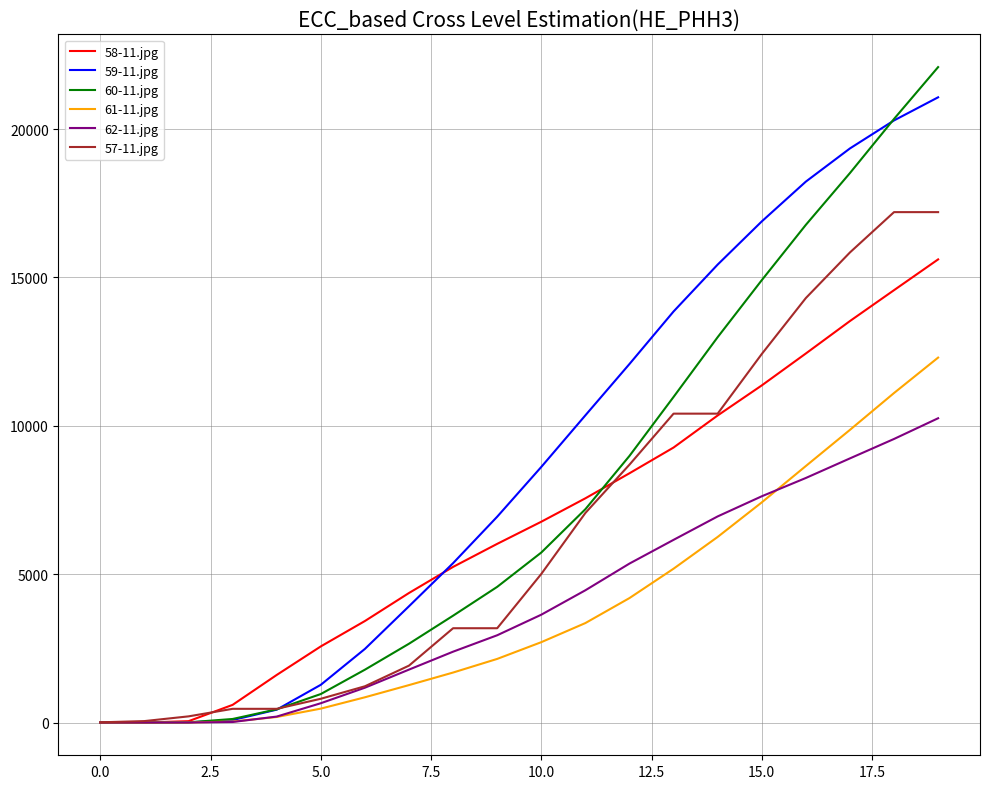

List the series in order of their peak value, highest first.

60-11.jpg, 59-11.jpg, 57-11.jpg, 58-11.jpg, 61-11.jpg, 62-11.jpg